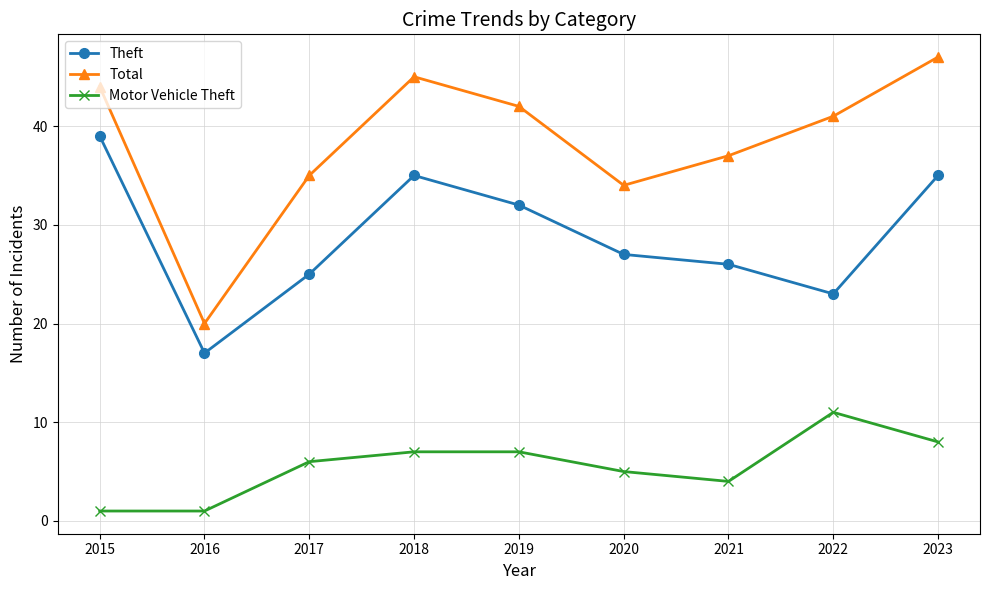

Where is the first local maximum for Theft?

2018